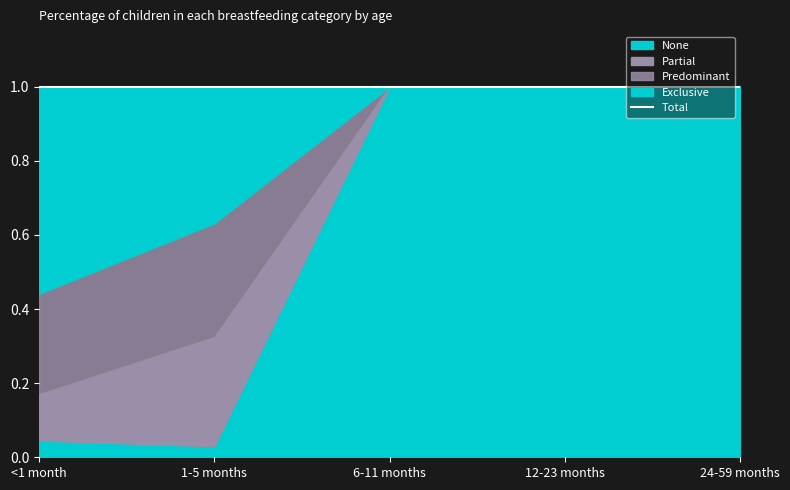

How many intersections are there between None and Partial?

1